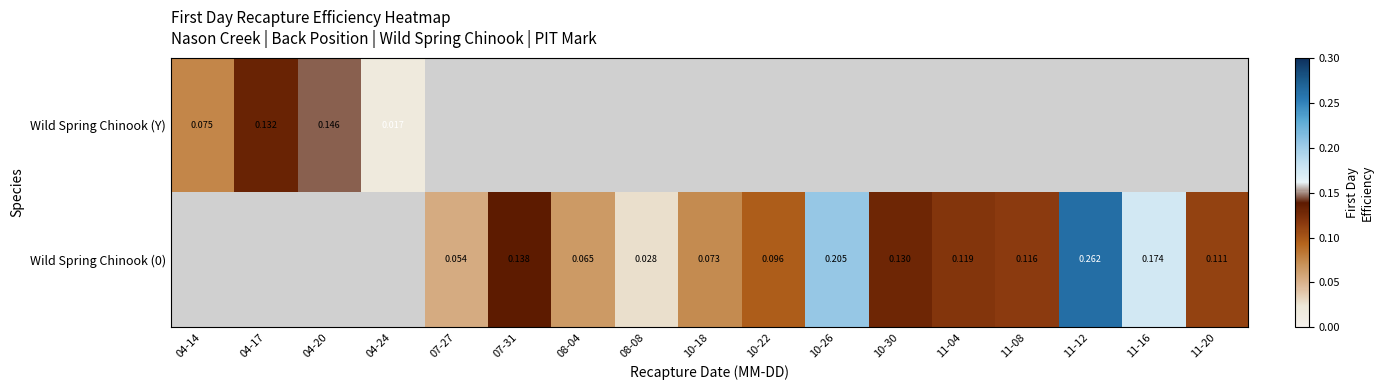

How many data points does each series have?

17